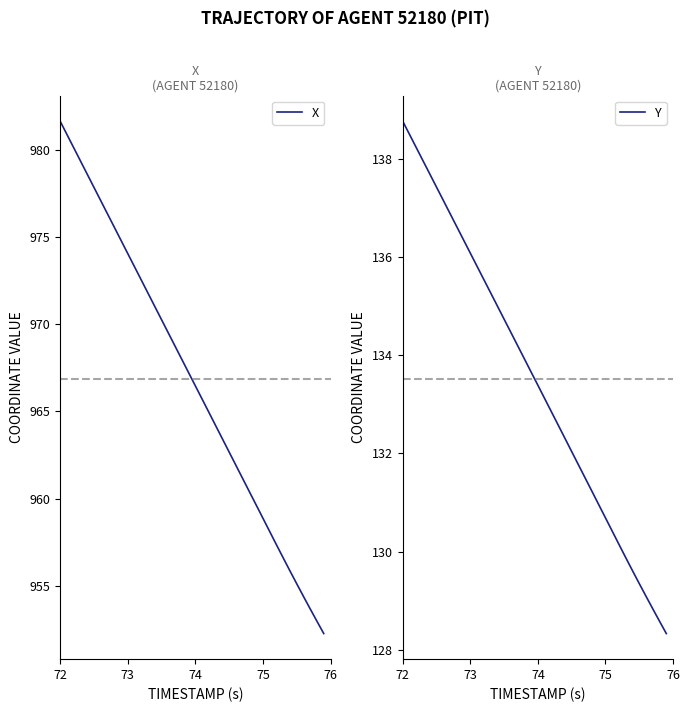

Is it true that Y equals 230.9 at 73?

False